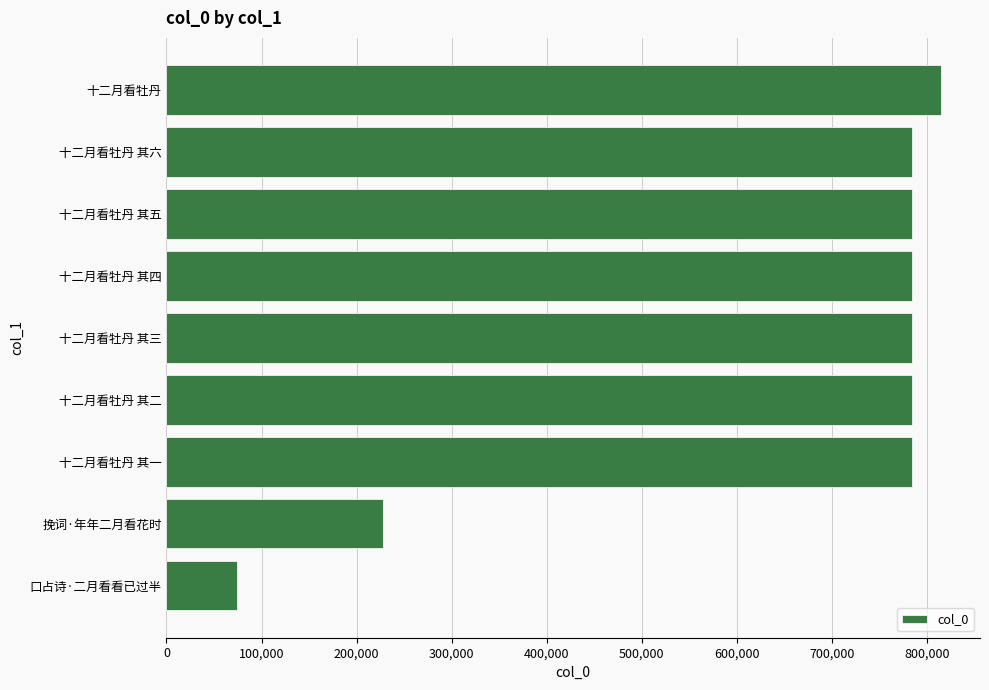

How many series are shown in this chart?

1